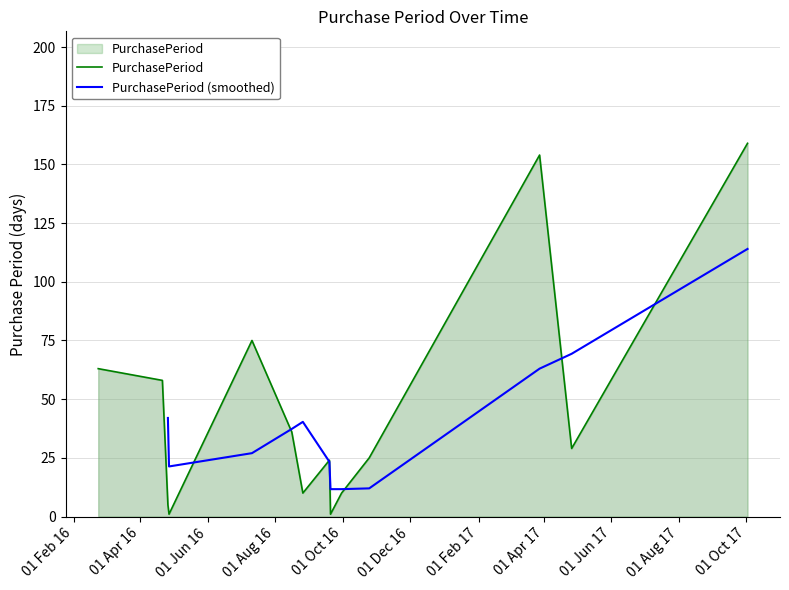

What is the approximate value at 2016-02-23, to the nearest 10?

60